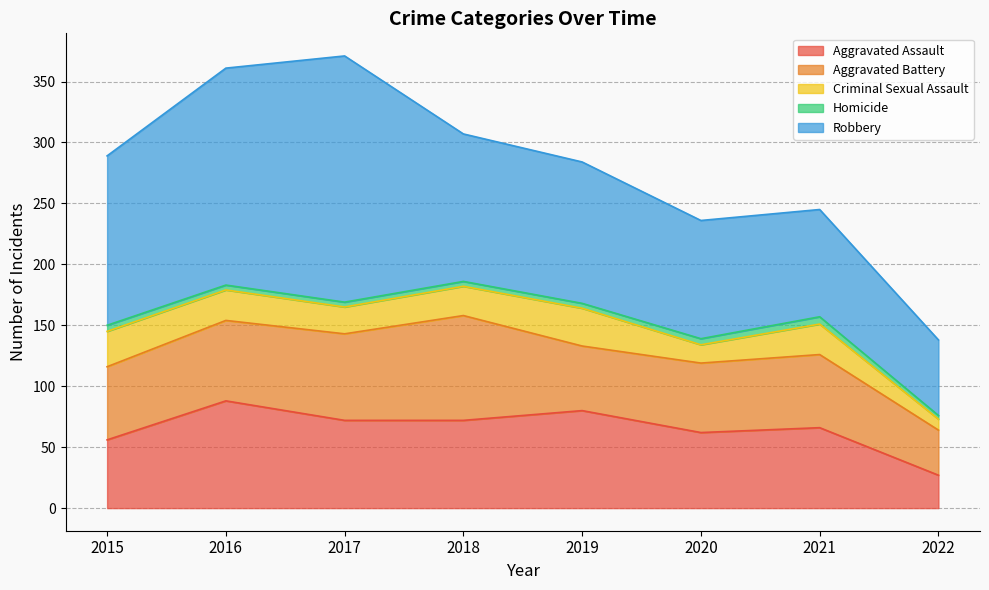

True or false: Criminal Sexual Assault and Aggravated Battery intersect in this chart.

False